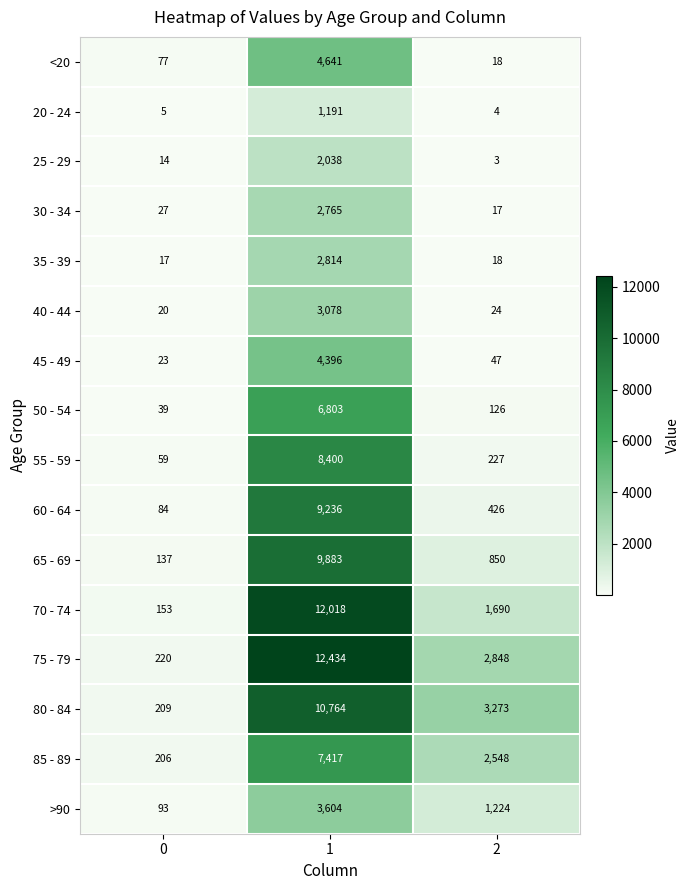

True or false: 35 - 39 has a value of 1715 at 1.

False